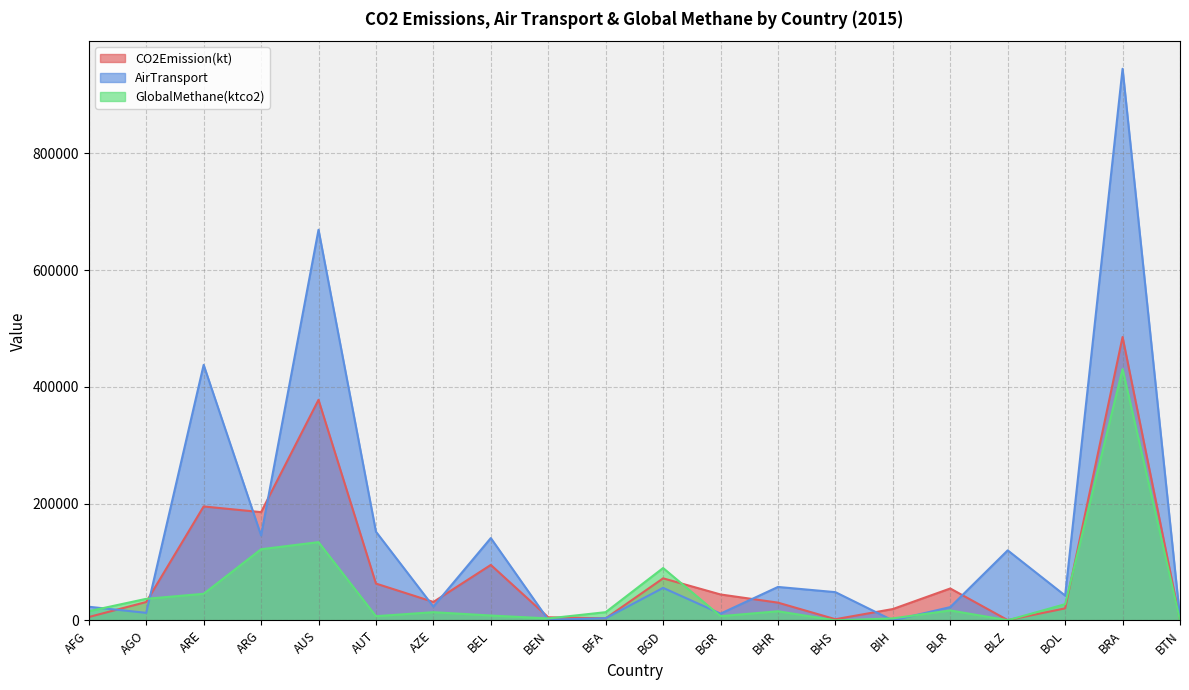

What is the value of the AirTransport point at the 1st from the left?

23532.0